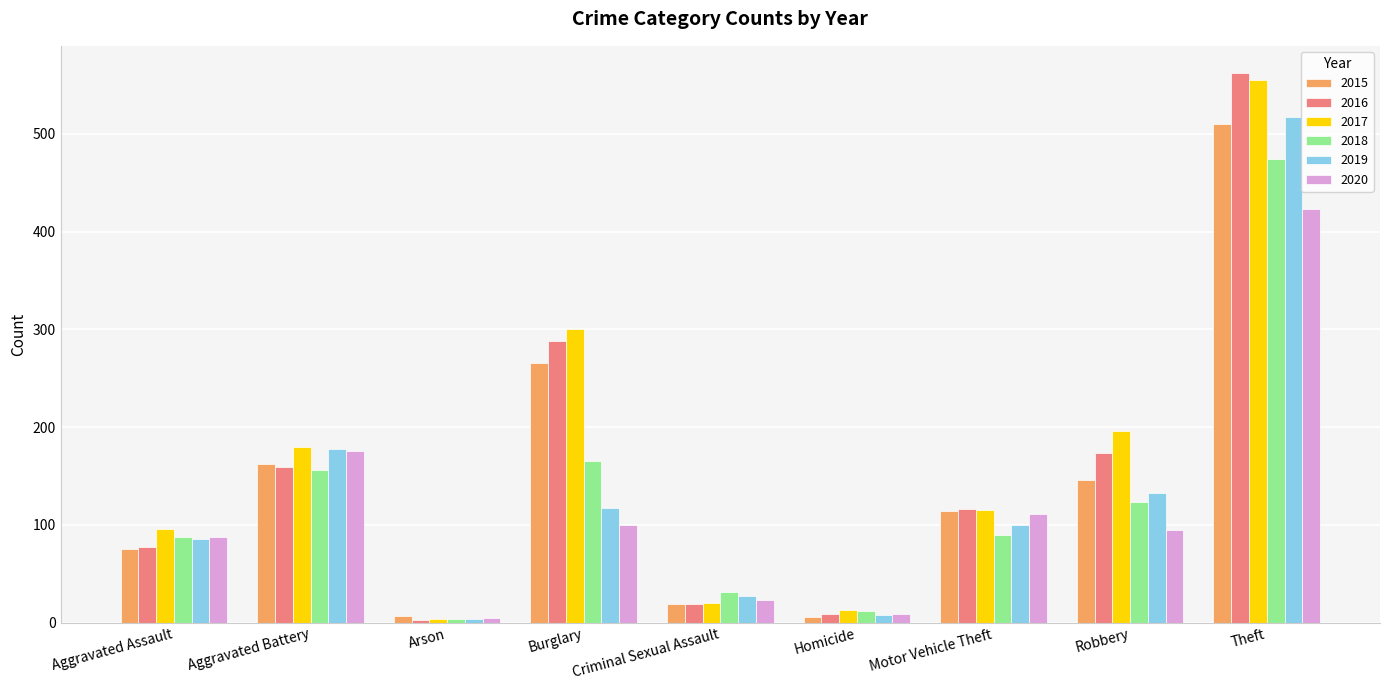

The 2020 series shows 183 at Motor Vehicle Theft. True or false?

False